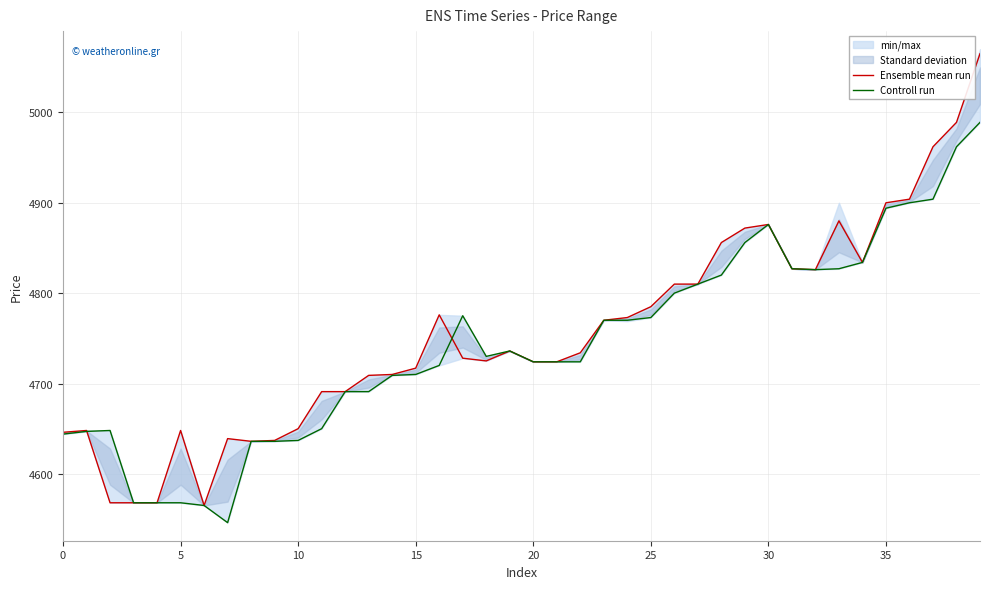

What is the approximate value of Ensemble mean run at 10?

4650